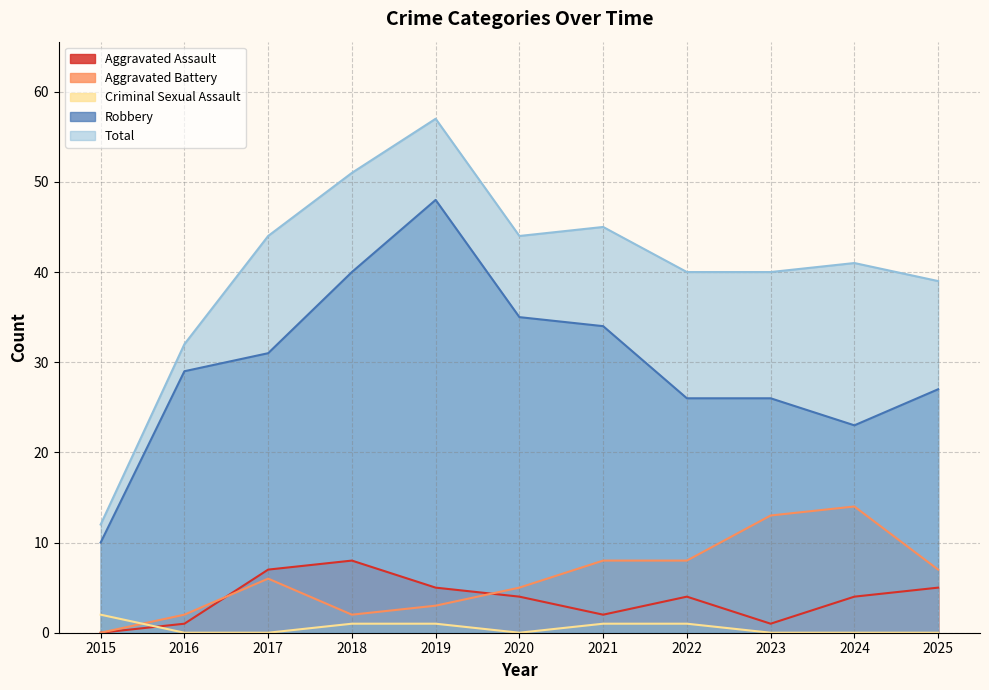

How many times do Criminal Sexual Assault and Aggravated Battery cross each other?

1